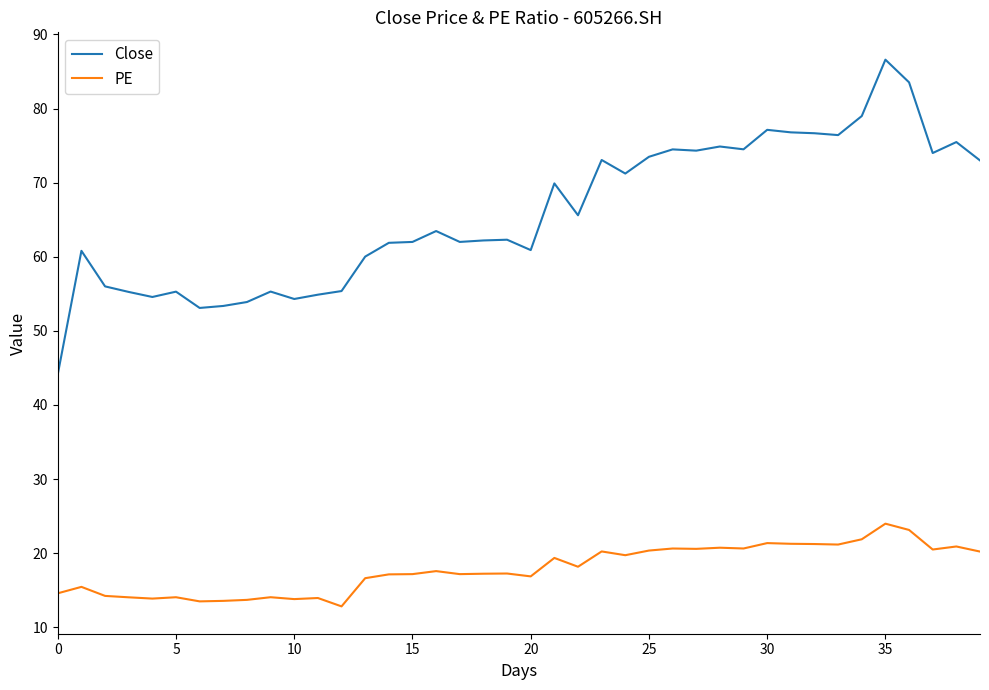

What is the maximum value shown in the chart?

86.6